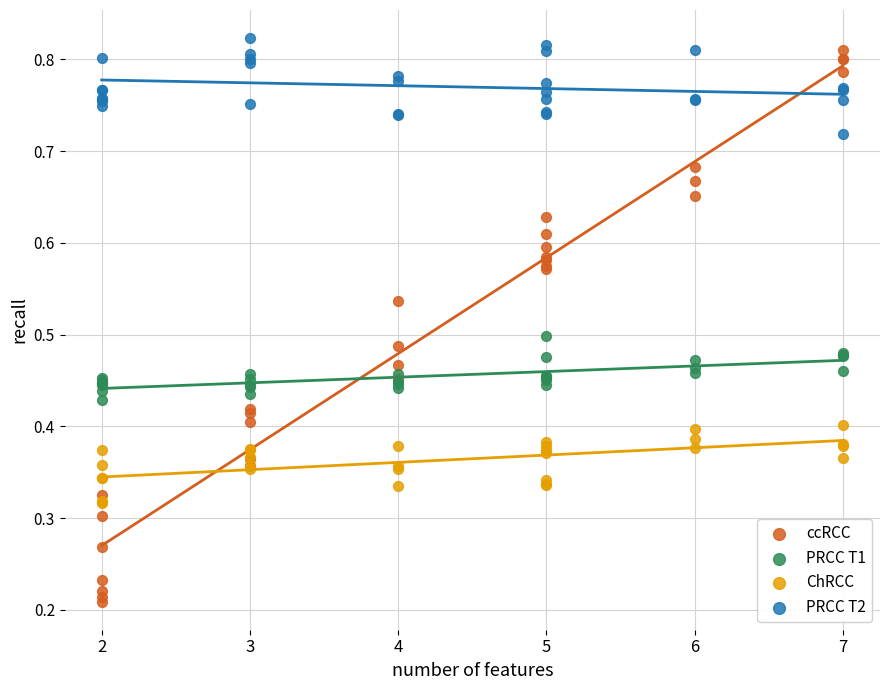

Which series contains the lowest Y value?

ccRCC